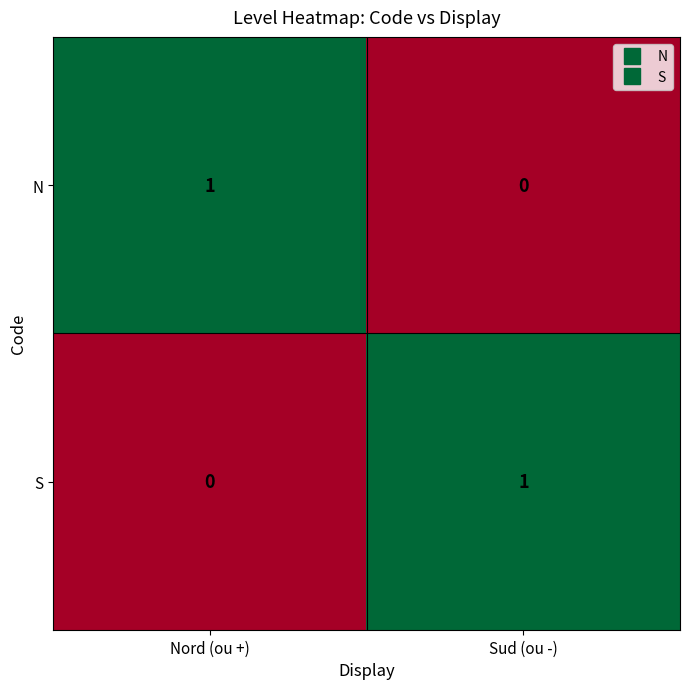

The S series shows 0 at Sud (ou -). True or false?

False